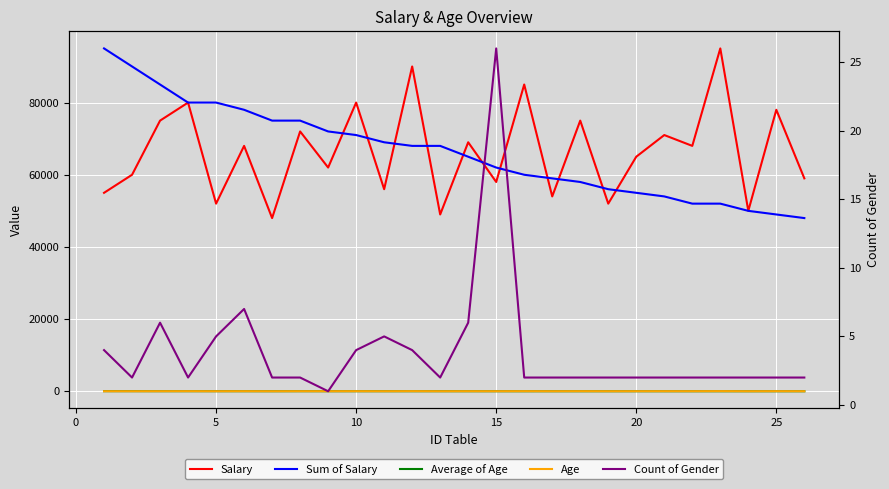

Which series has the largest total across all categories?

Salary